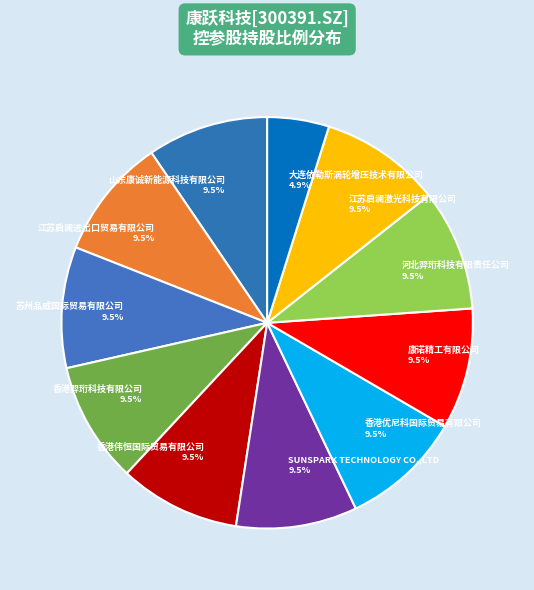

Does any single category account for the majority?

No